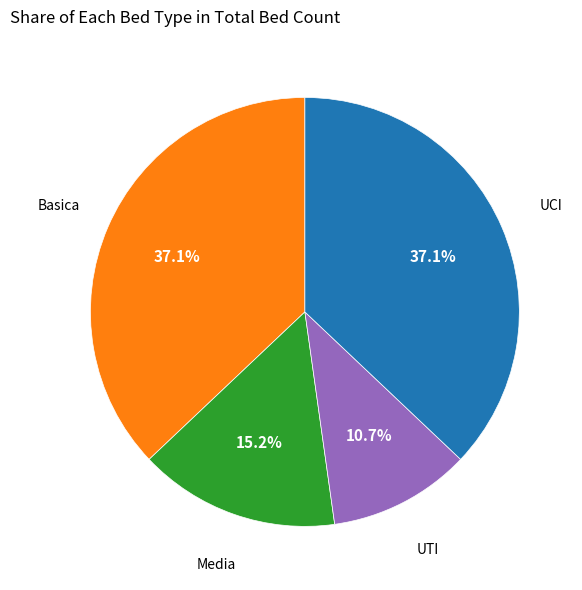

Is there any slice that represents more than half of the pie?

No